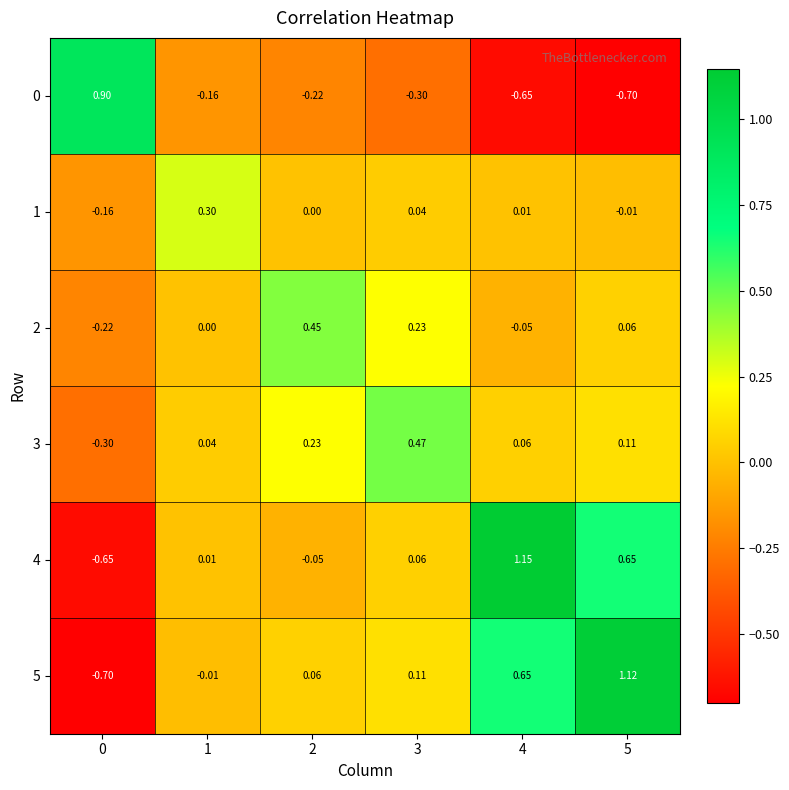

Count the number of categories in the chart.

6